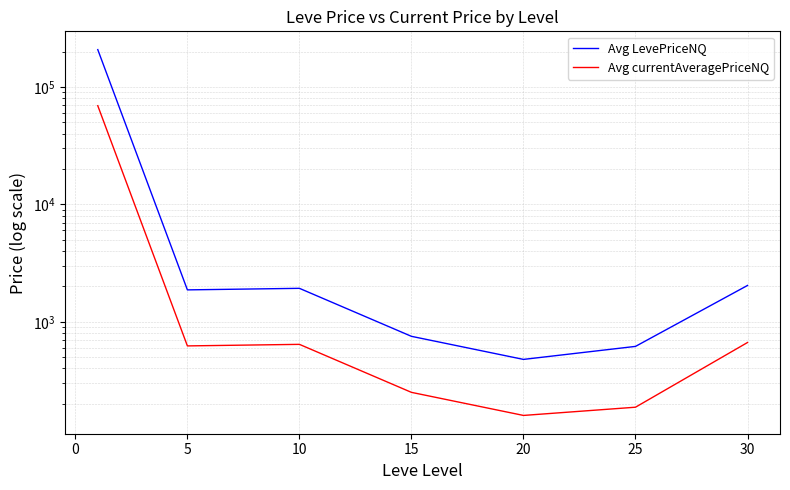

List the series in order of their peak value, lowest first.

Avg currentAveragePriceNQ, Avg LevePriceNQ